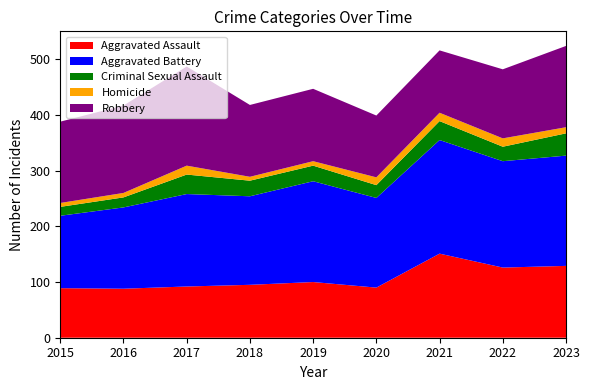

Reading left to right, what are all the values shown in this chart?

Aggravated Assault: 2015=89	2016=88	2017=92	2018=95	2019=100	2020=90	2021=151	2022=126	2023=129
Aggravated Battery: 2015=130	2016=146	2017=166	2018=159	2019=181	2020=161	2021=204	2022=191	2023=198
Criminal Sexual Assault: 2015=16	2016=18	2017=35	2018=28	2019=28	2020=23	2021=34	2022=26	2023=40
Homicide: 2015=7	2016=8	2017=16	2018=7	2019=8	2020=14	2021=15	2022=15	2023=11
Robbery: 2015=146	2016=157	2017=178	2018=129	2019=130	2020=111	2021=112	2022=124	2023=146